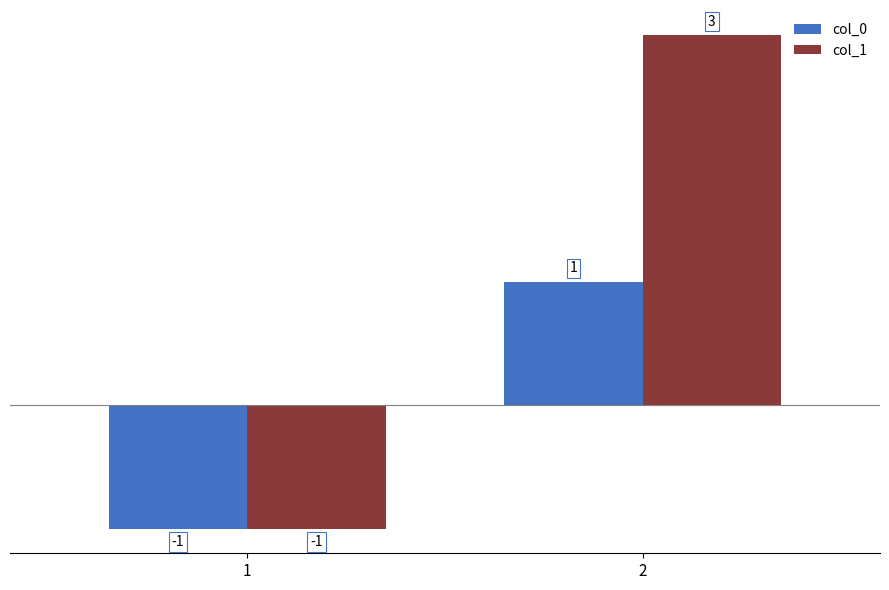

At how many categories does at least one series exceed 0?

1